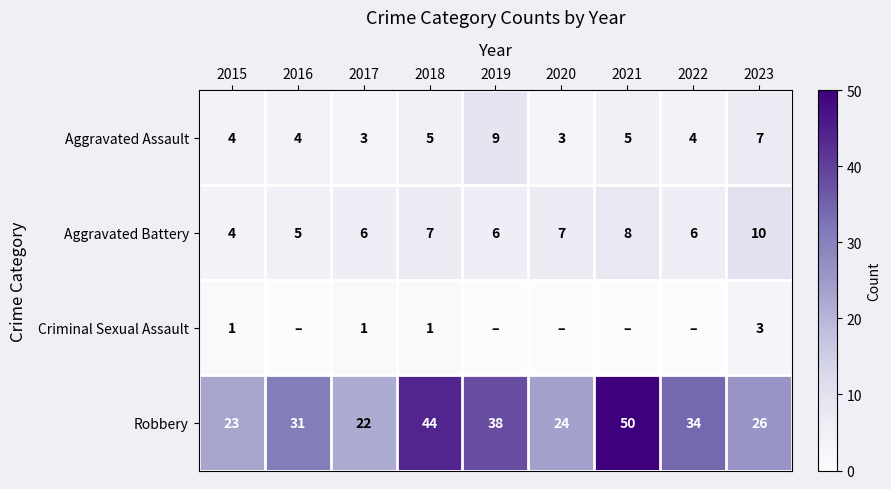

What is the difference between the highest and lowest values at 2020?

24